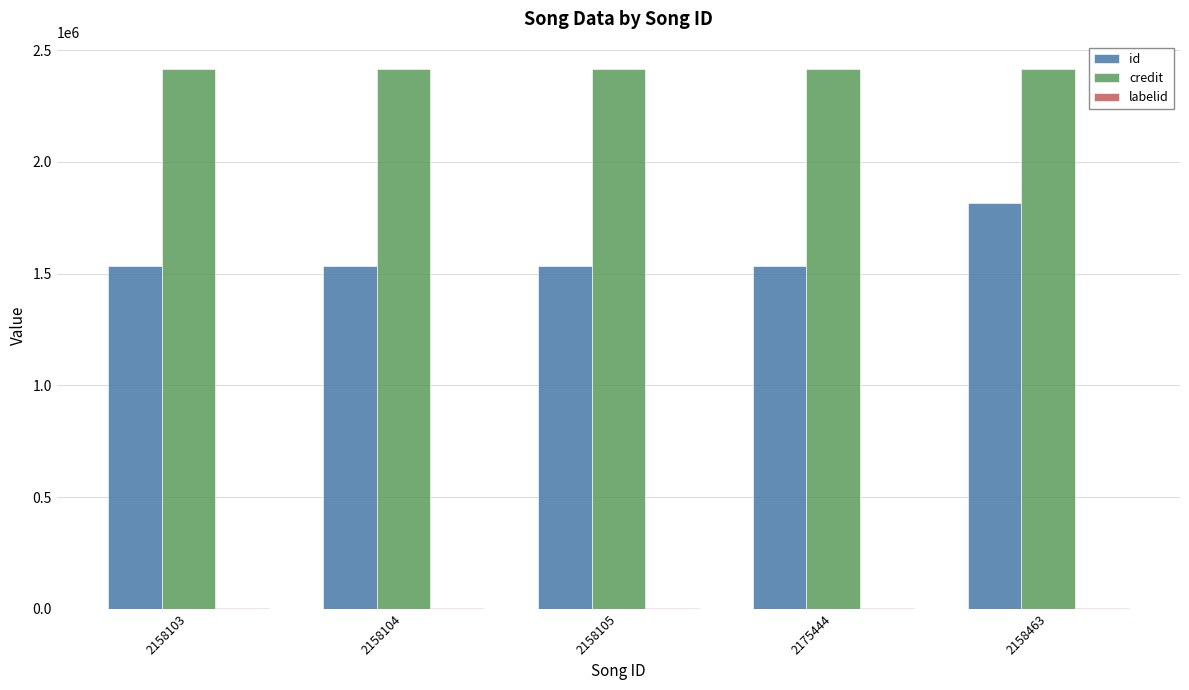

At which label does id reach its peak?

2158463